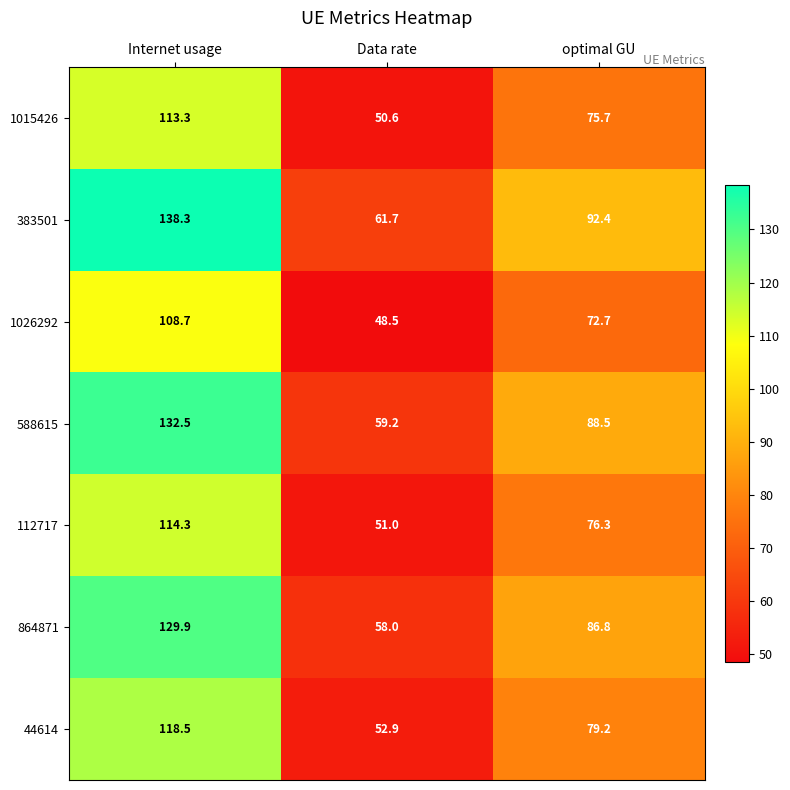

What is the maximum value shown in the chart?

138.3